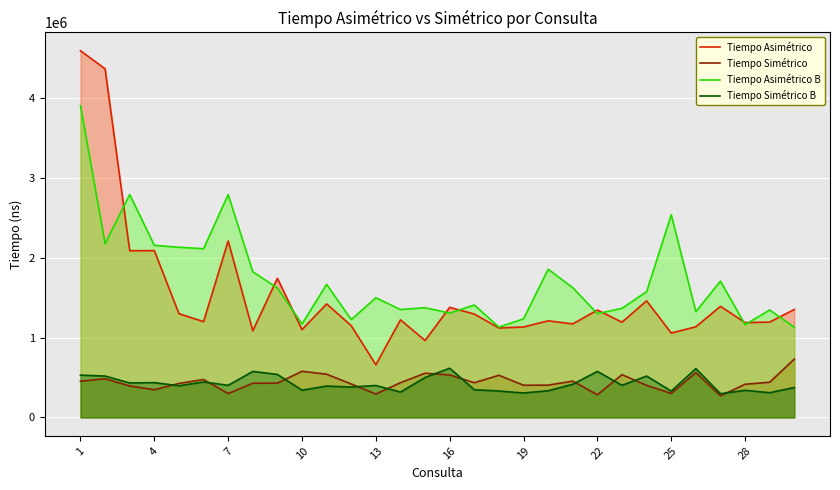

What are all the series names shown in the legend?

Tiempo Asimétrico, Tiempo Simétrico, Tiempo Asimétrico B, Tiempo Simétrico B